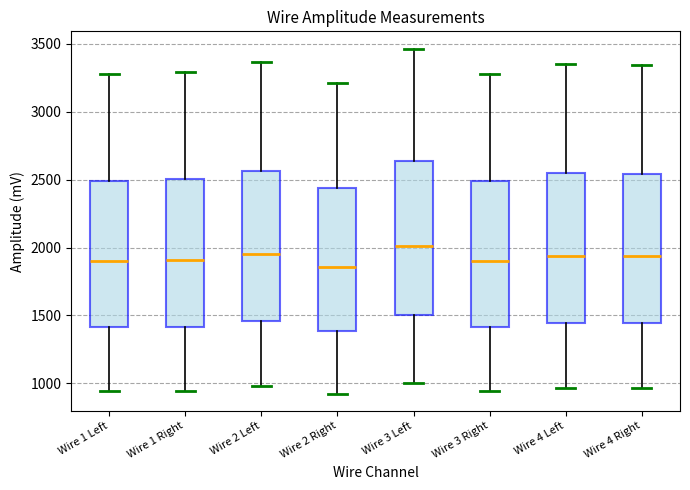

Reading left to right, transcribe this box plot: for each box, give where its median line is, the range the box spans, and where its two whiskers end, as read against the y-axis. The values are not printed on the chart, so give them approximately, as read against the axis.

Wire 1 Left: median 1900, box 1400 to 2500, whiskers 950 to 3300
Wire 1 Right: median 1900, box 1400 to 2500, whiskers 950 to 3300
Wire 2 Left: median 1950, box 1450 to 2550, whiskers 1000 to 3350
Wire 2 Right: median 1850, box 1400 to 2450, whiskers 900 to 3200
Wire 3 Left: median 2000, box 1500 to 2650, whiskers 1000 to 3450
Wire 3 Right: median 1900, box 1400 to 2500, whiskers 950 to 3300
Wire 4 Left: median 1950, box 1450 to 2550, whiskers 950 to 3350
Wire 4 Right: median 1950, box 1450 to 2550, whiskers 950 to 3350